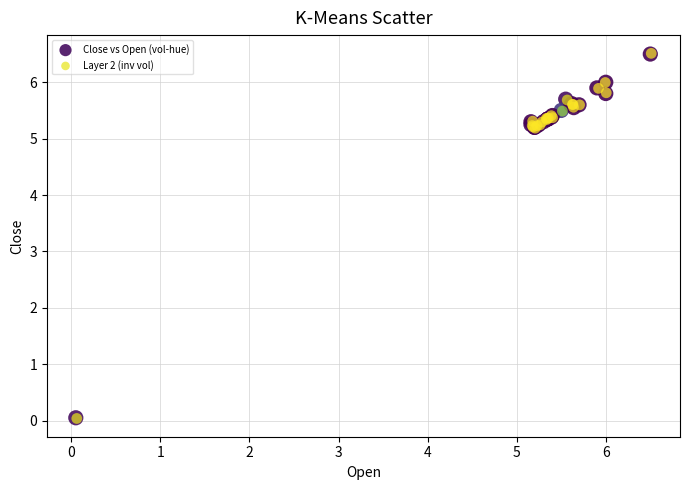

Which series has the widest spread of Y values?

Layer 2 (inv vol)